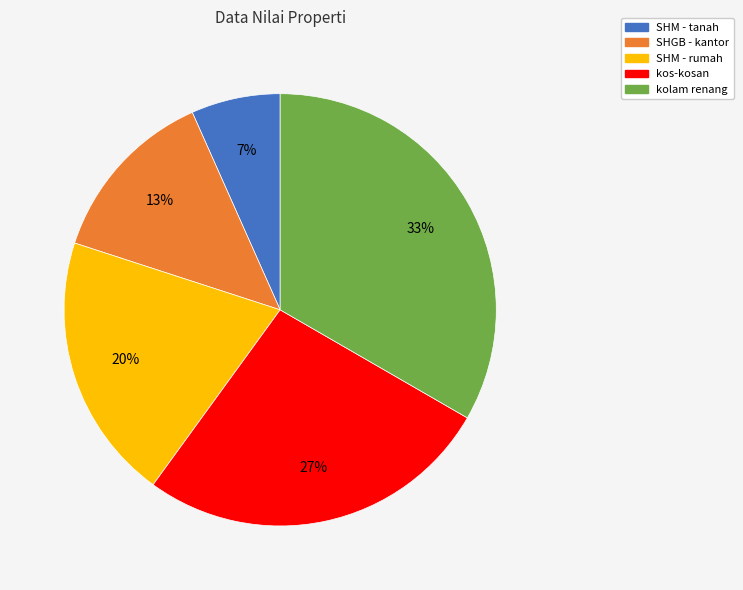

How many segments does this pie chart have?

5